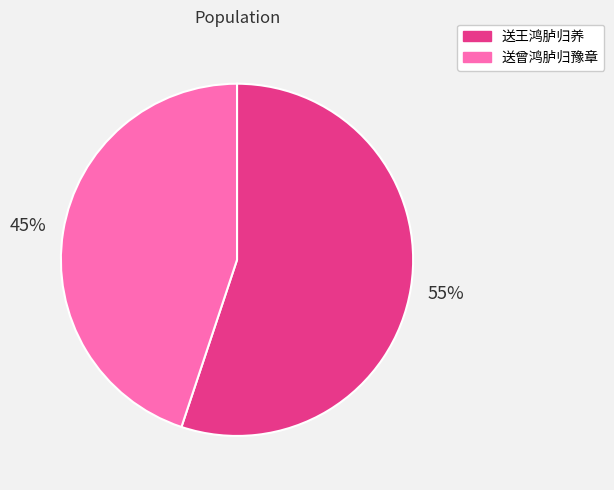

Is it true that 送曾鸿胪归豫章 is 45% of the pie?

True